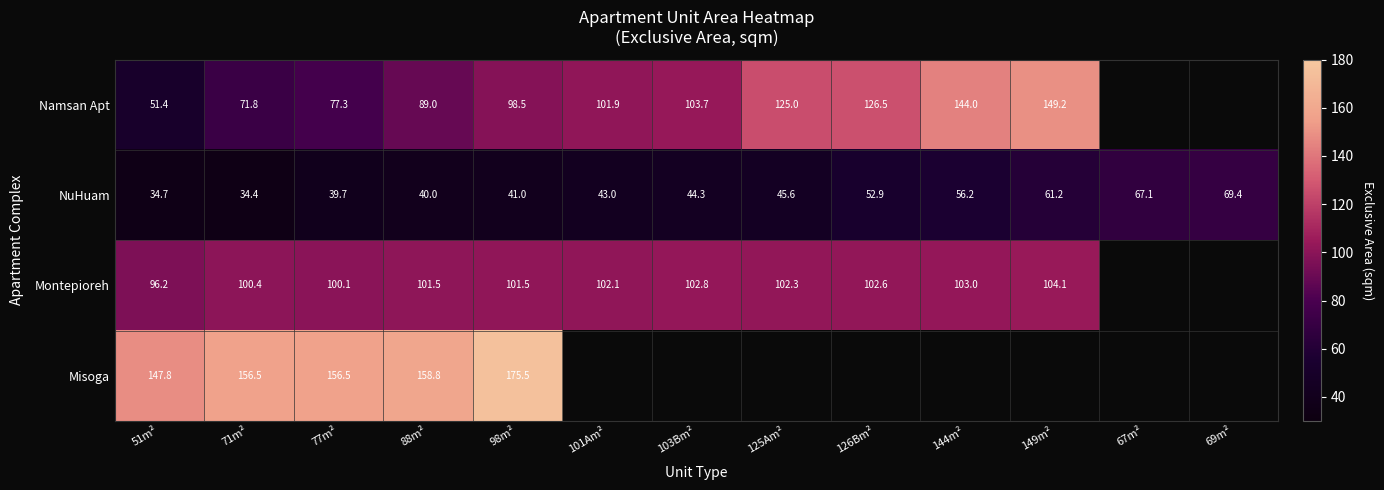

Is the value of NuHuam at 101Am² greater than the value of Namsan Apt at 125Am²?

No